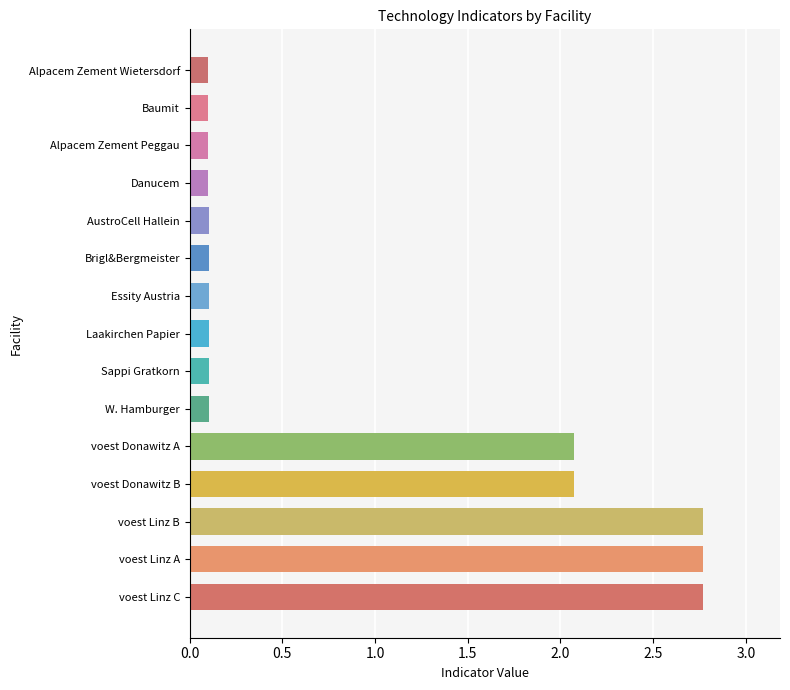

What is the smallest value displayed?

0.1